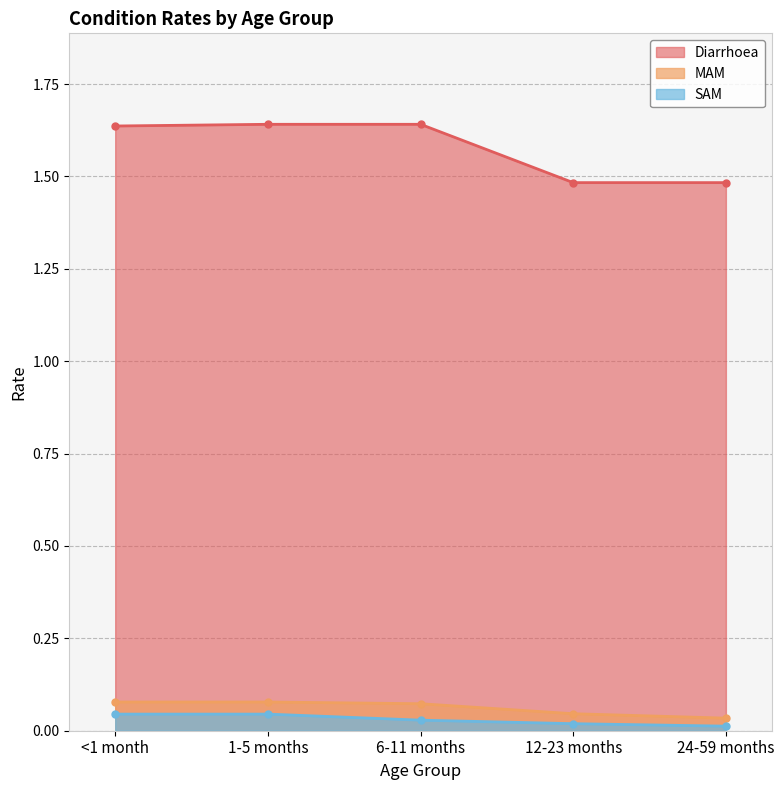

What is the difference between the maximum and second lowest values in the Diarrhoea series?

0.2